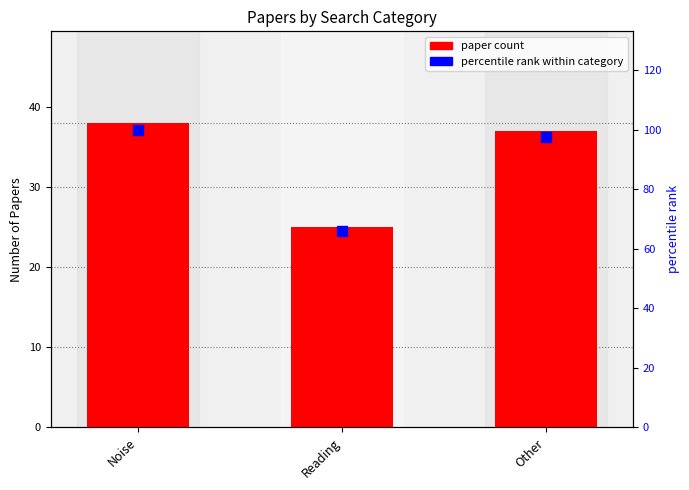

At how many categories does at least one series exceed 91?

2